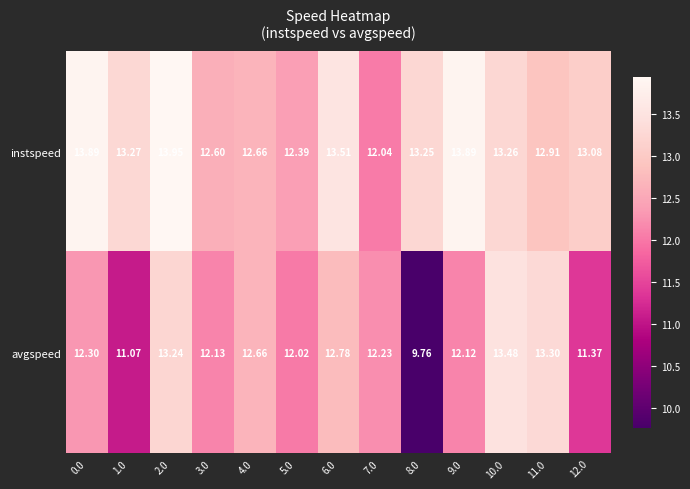

What is the total value across all series at 8.0?

23.0